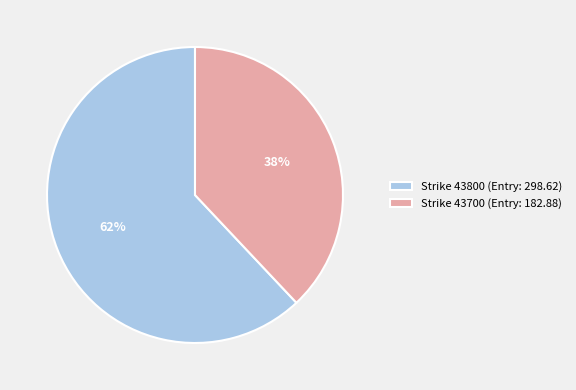

Rank the categories by value from highest to lowest.

Strike 43800 (Entry: 298.62), Strike 43700 (Entry: 182.88)